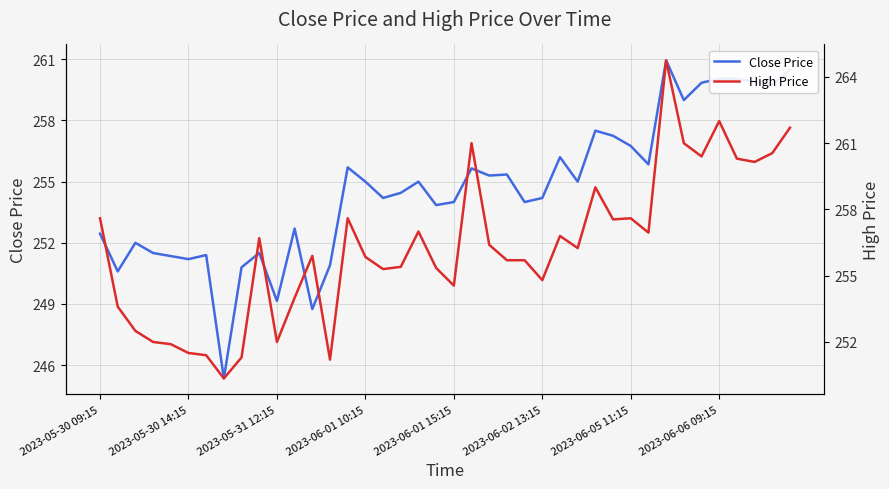

True or false: Close Price and High Price cross at least once.

False